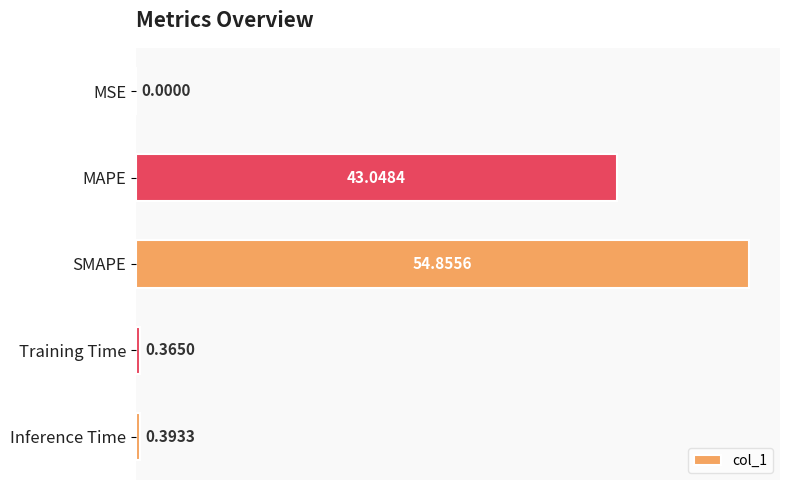

What is the sum of all values?

98.7